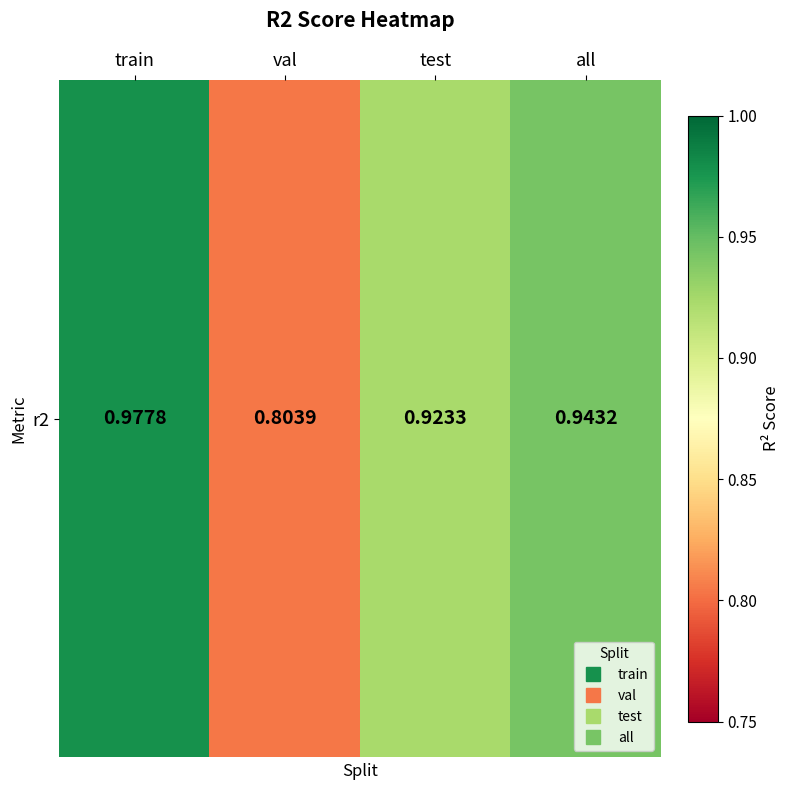

What is the difference between the values at test and val?

0.1